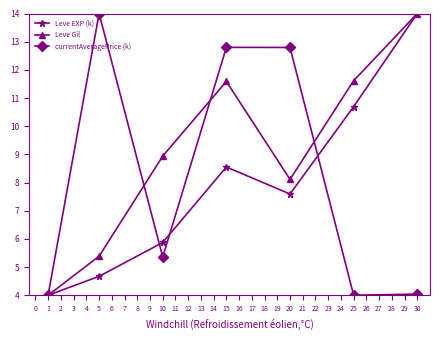

What is the value of the currentAveragePrice (k) point at the 6th from the left?

4.0